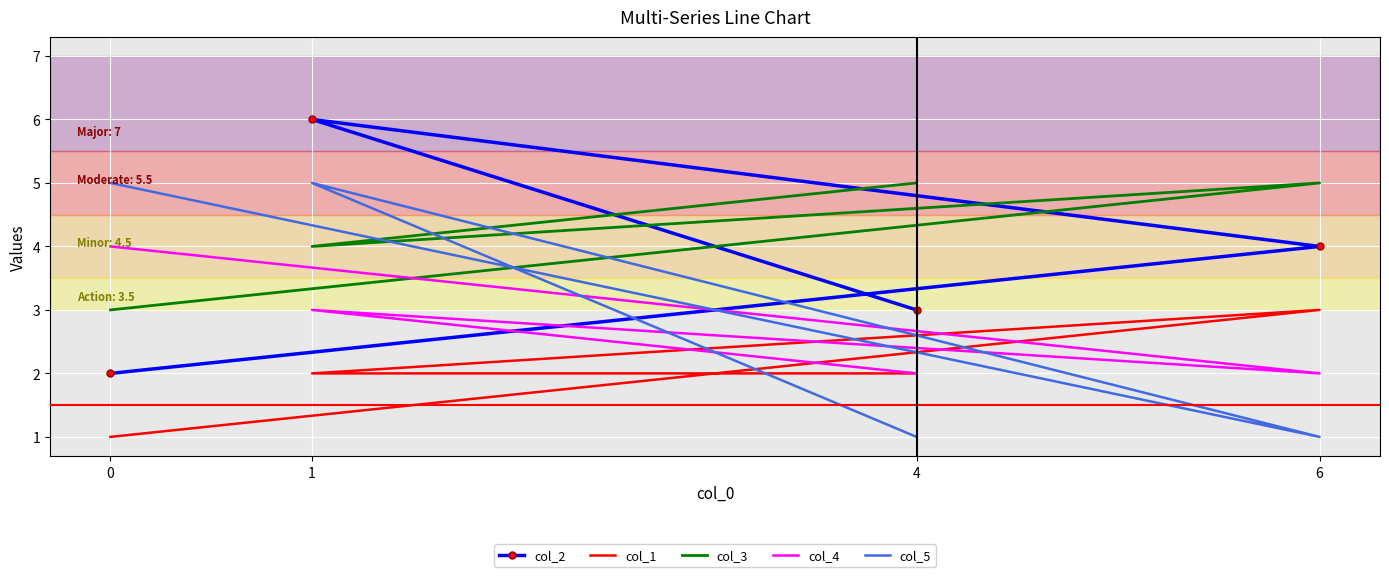

True or false: col_4 and col_1 cross at least once.

True